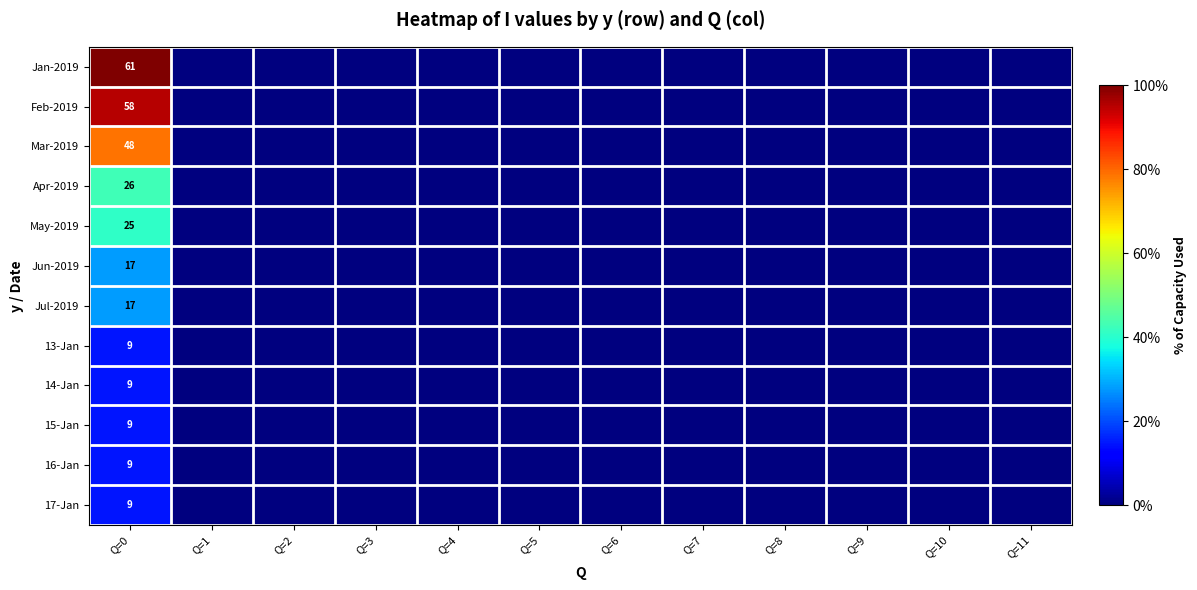

What is the difference between the maximum and second lowest values in the Jan-2019 series?

100.0